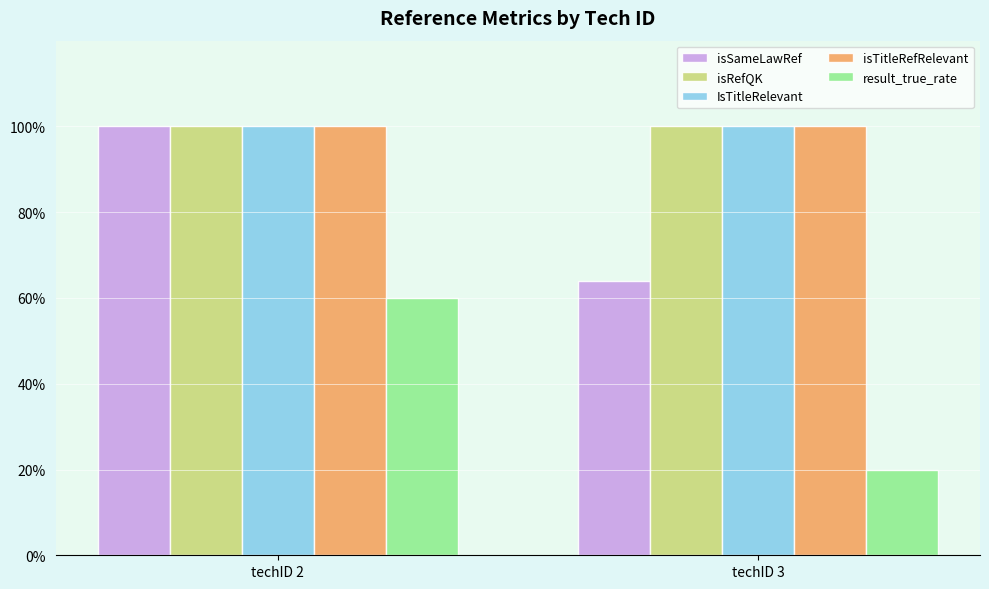

The isTitleRefRelevant series shows 0.3 at techID 3. True or false?

False